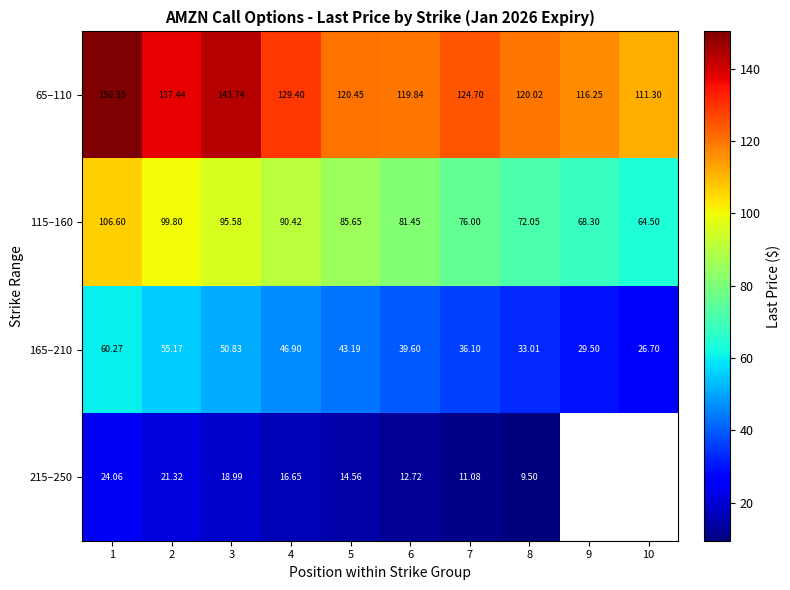

What is the approximate value of 65–110 at 3?

143.7